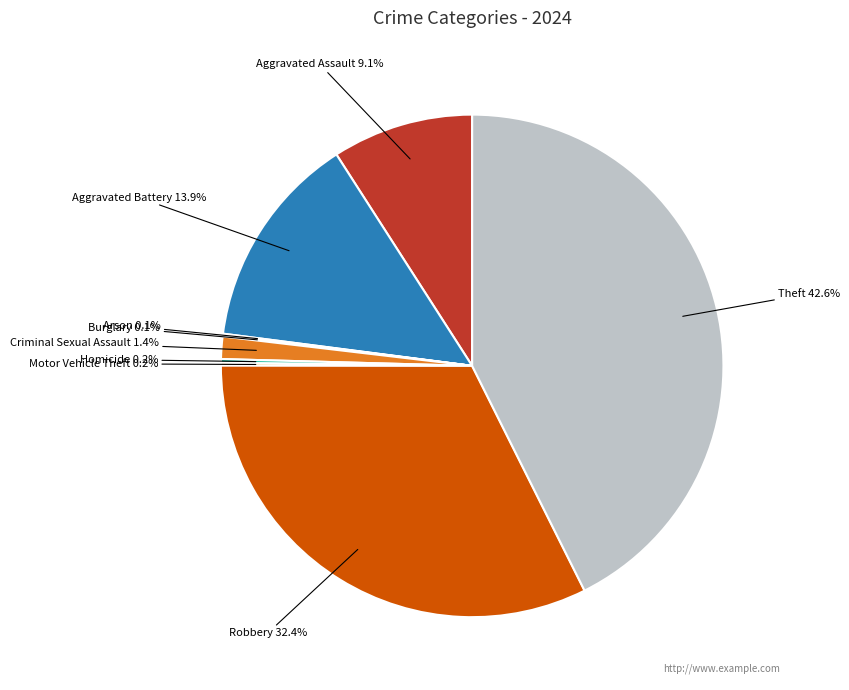

What is the ratio of the value at Aggravated Battery to the value at Theft?

0.3